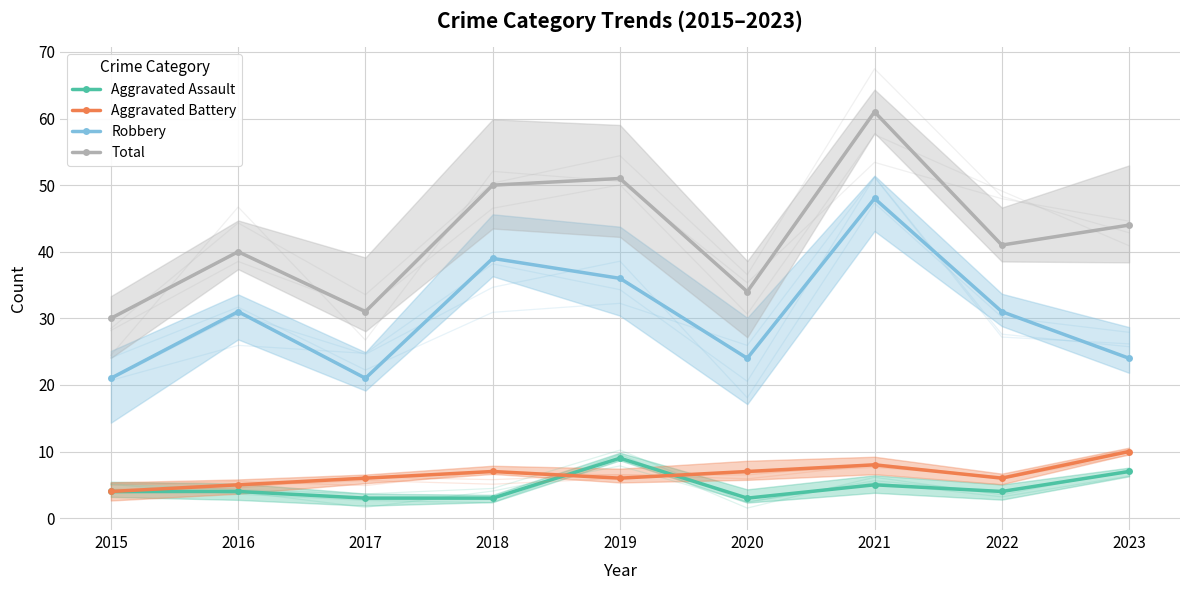

How many interior local valleys does the Robbery series have?

2